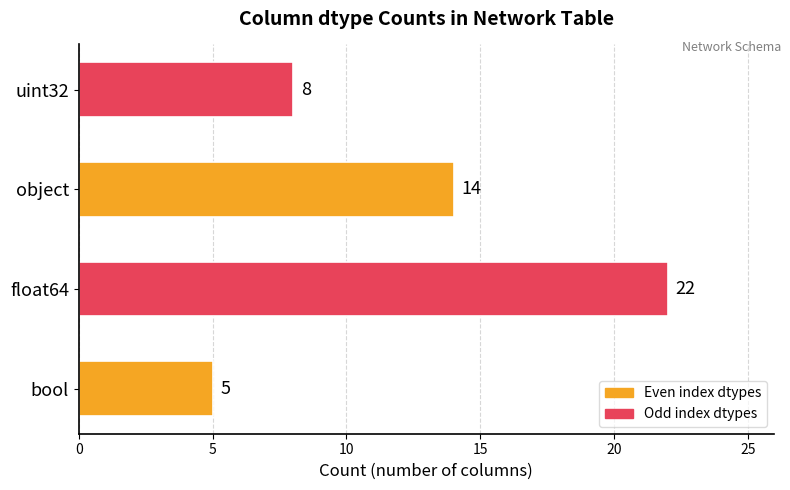

What is the change in value from bool to uint32?

+3